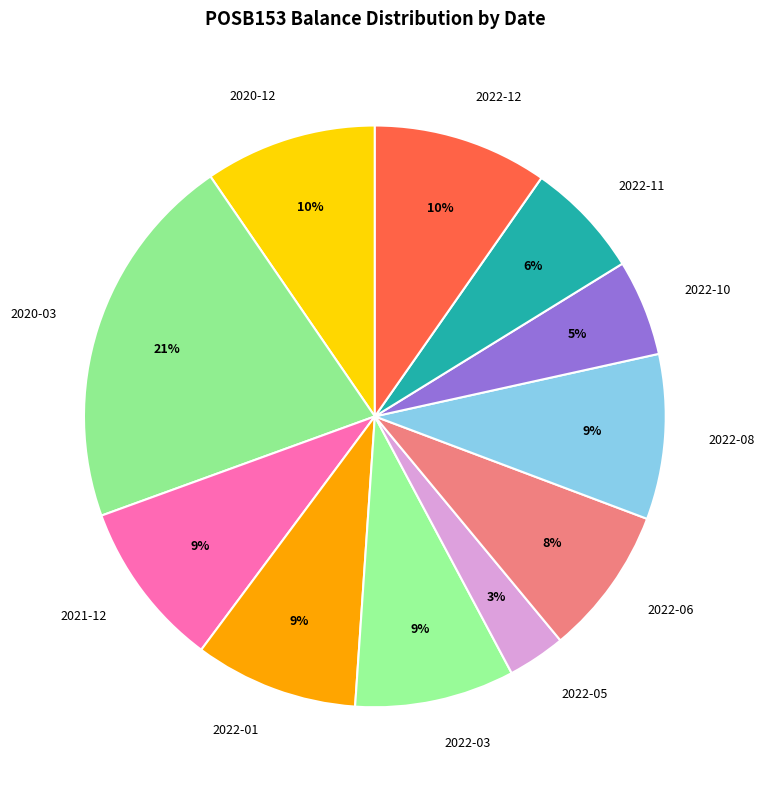

To the nearest percent, what is the difference between the largest and smallest slice percentages?

18%